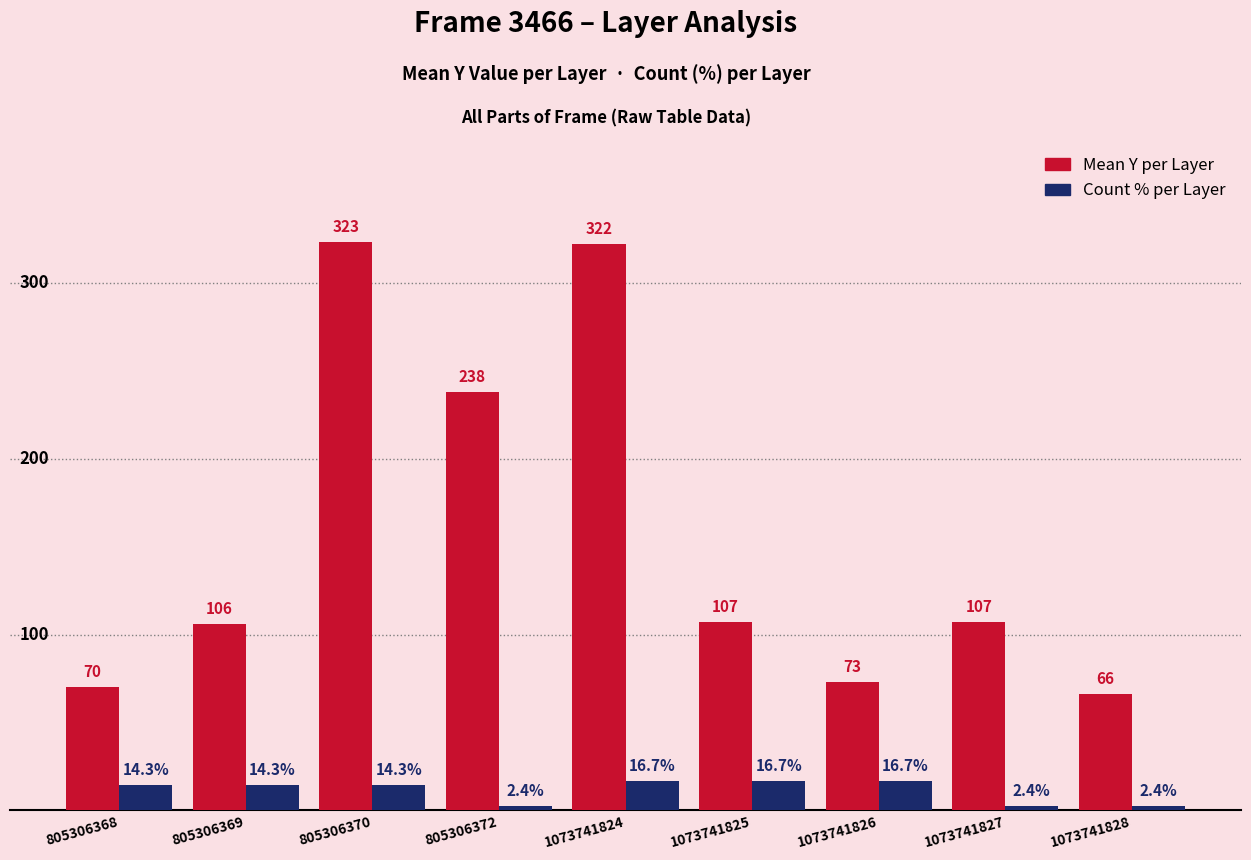

Which series has the largest range (max minus min)?

Mean Y per Layer